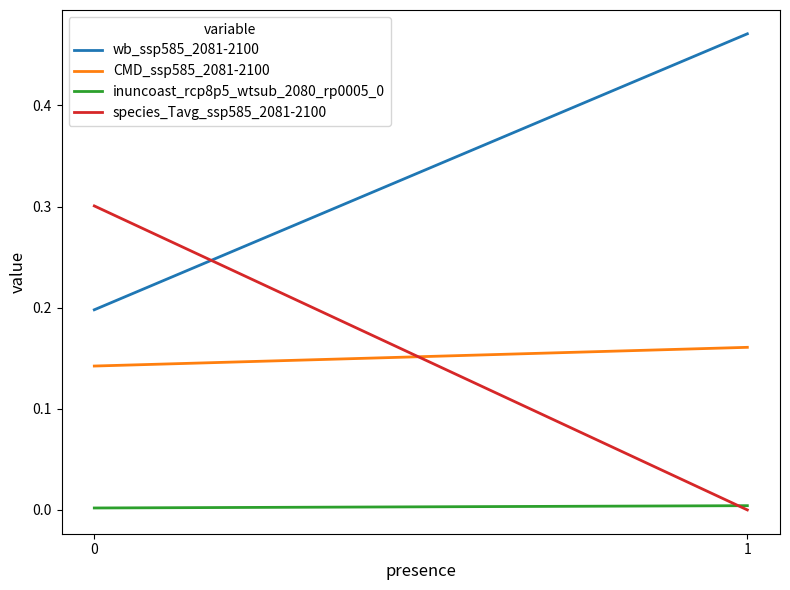

Rank the categories by inuncoast_rcp8p5_wtsub_2080_rp0005_0 value from lowest to highest.

0, 1